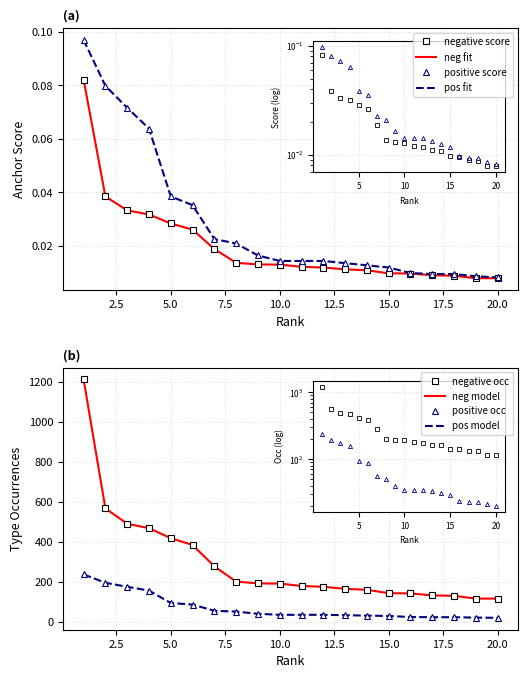

Which series changed the most between 17.5 and 11?

positive anchor score